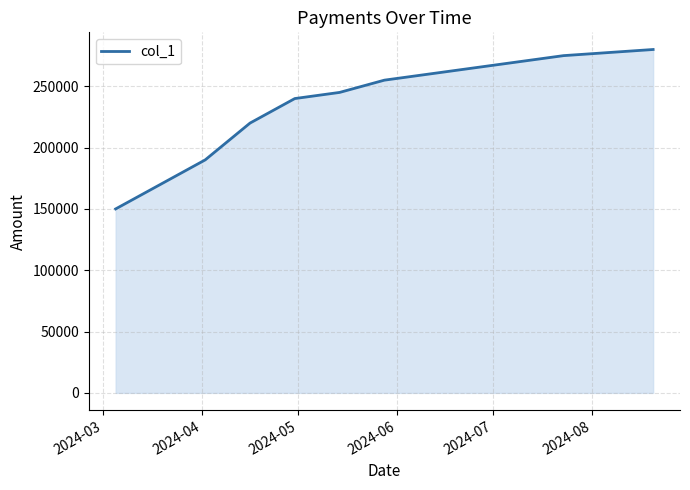

What is the difference between the maximum and minimum values?

130000